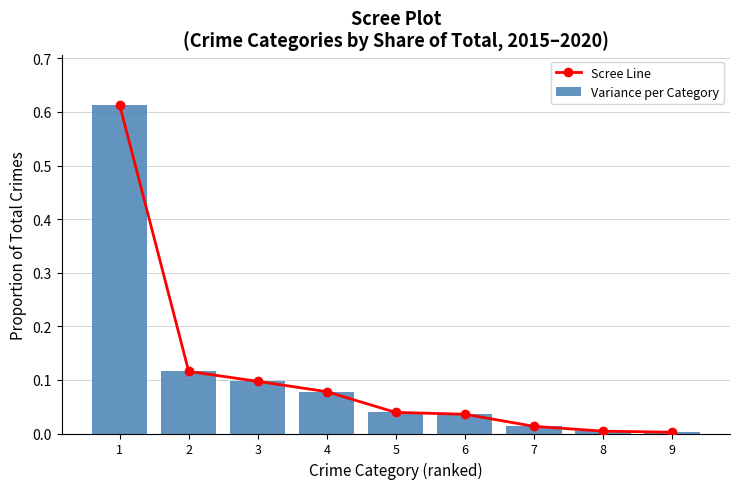

Is the value of Scree Line at 7 greater than the value of Variance per Category at 4?

No